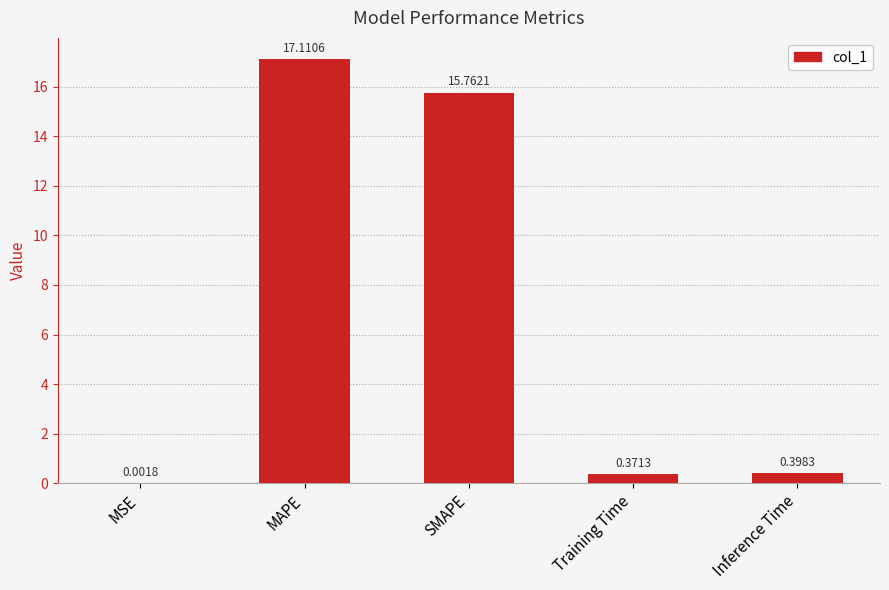

The chart shows a value of 20.9 at SMAPE. True or false?

False